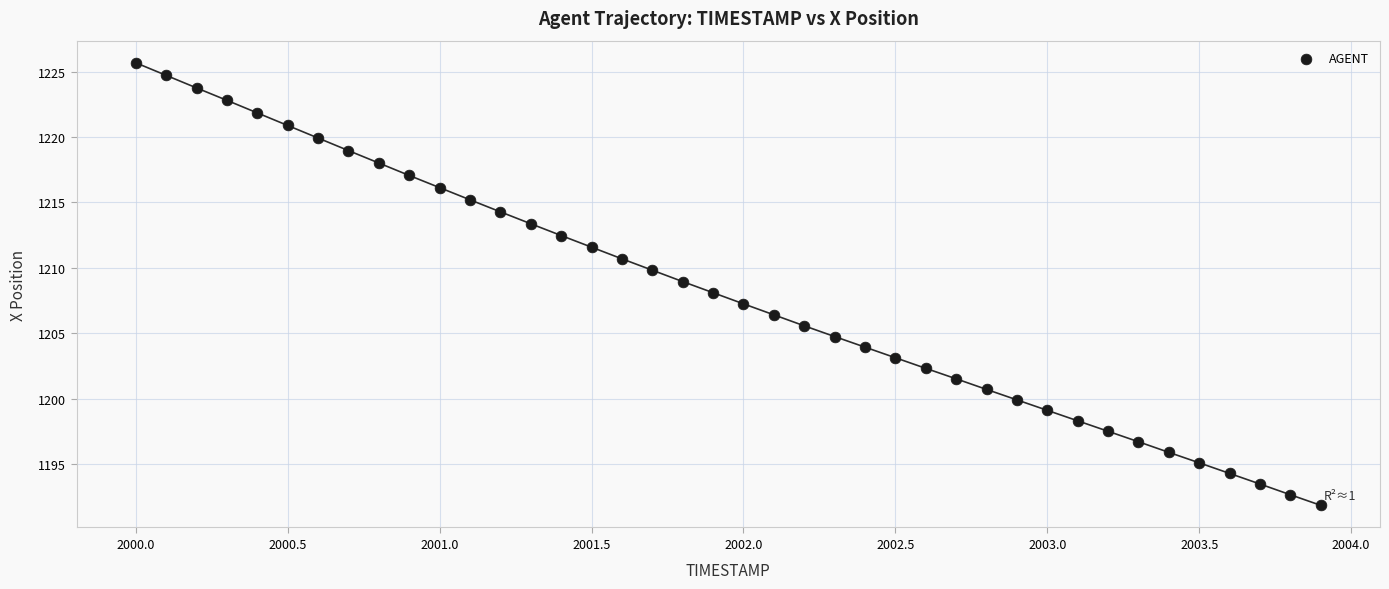

What is the range of X values (max minus min)?

3.9